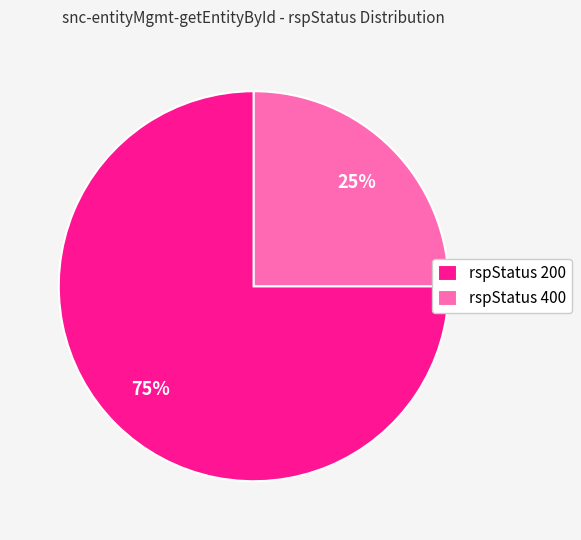

What is the smallest slice in the pie chart?

rspStatus 400